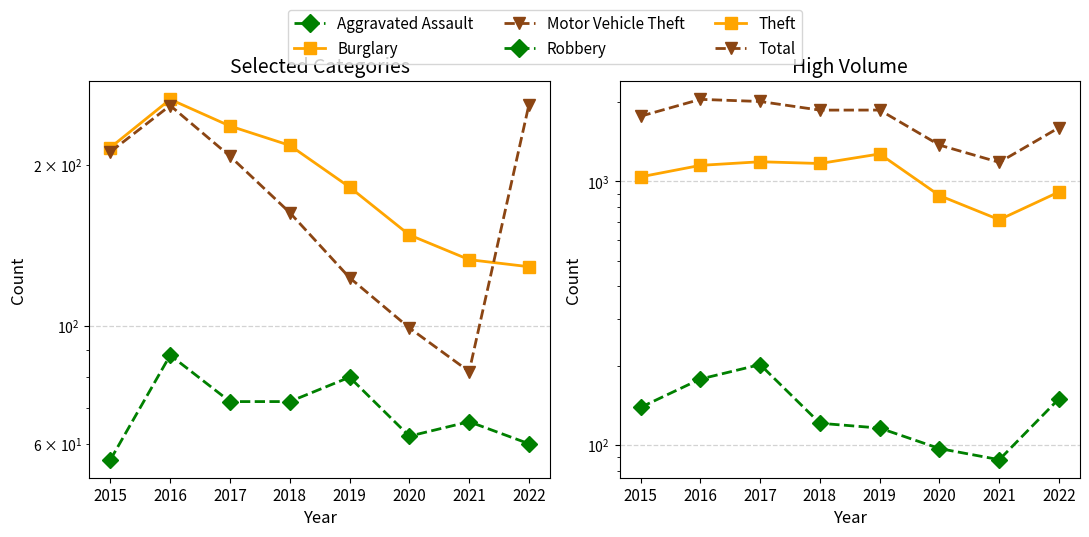

Which series has the largest range (max minus min)?

Total